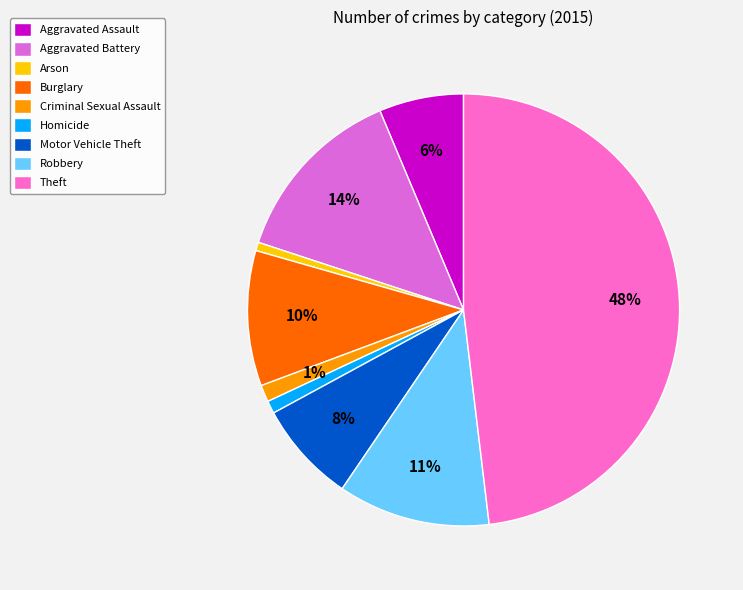

To the nearest percent, what percentage of the pie is Motor Vehicle Theft?

8%